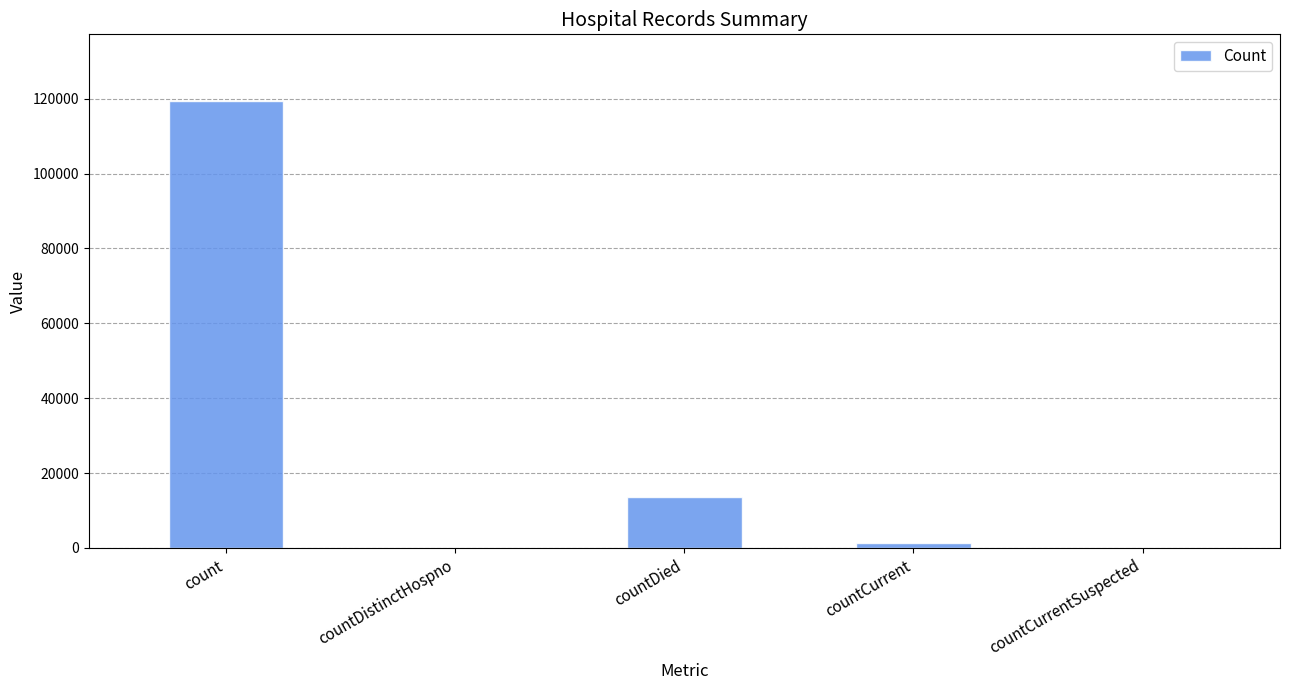

What is the sum of all values?

134172